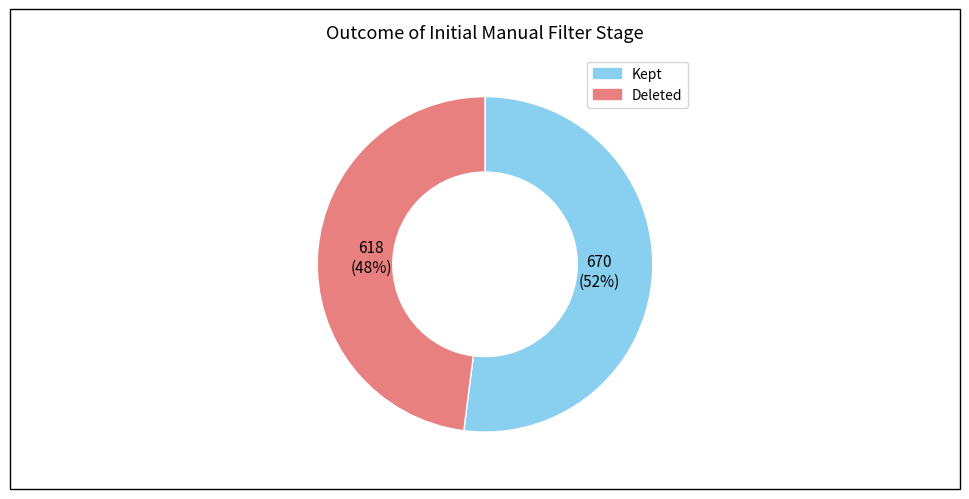

Is there any slice that represents more than half of the pie?

Yes